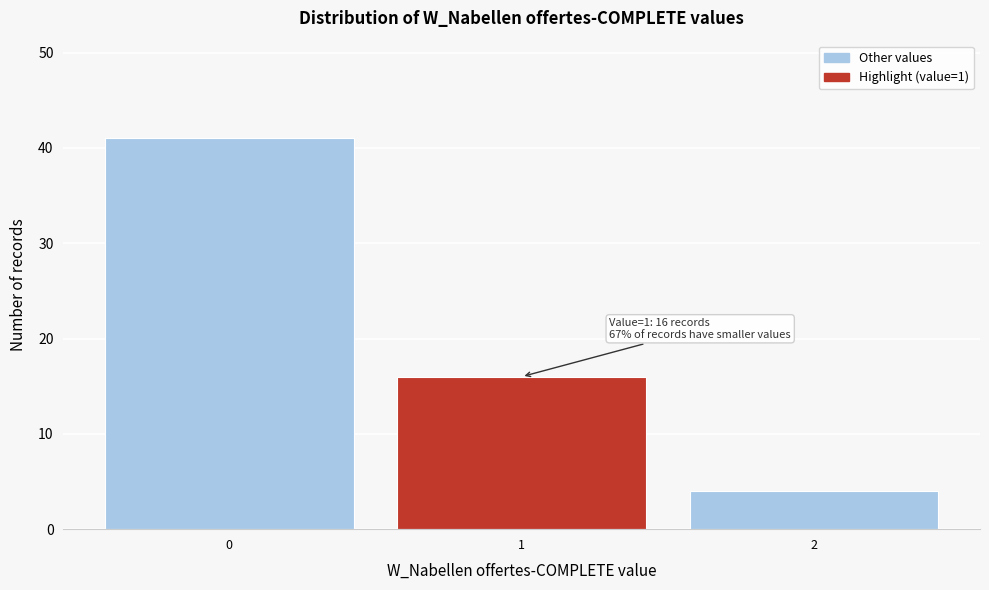

Reading left to right, list all the values displayed in this chart.

41	16	4